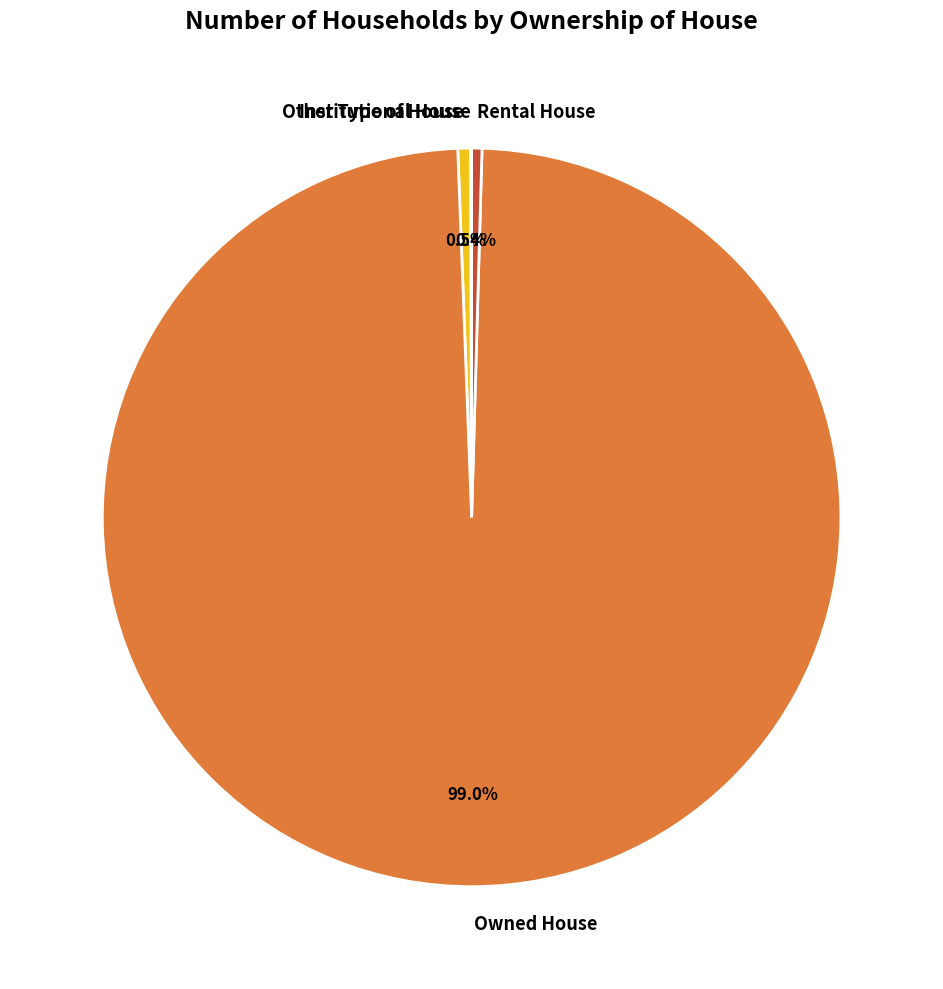

What is the ratio of the value at Other Type of House to the value at Rental House?

1.2